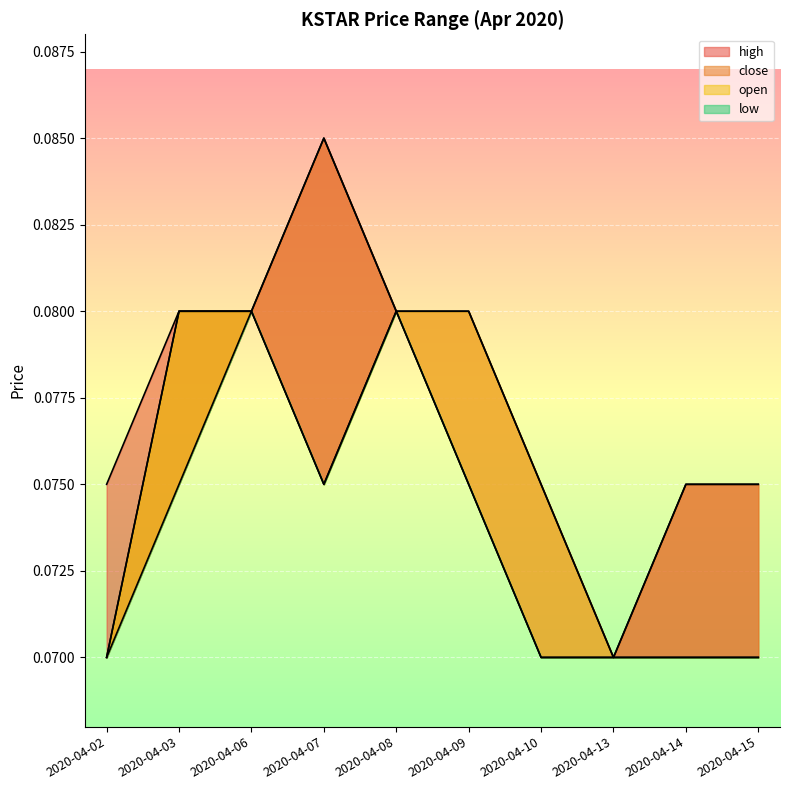

Is this an area chart (filled region under the line)?

No